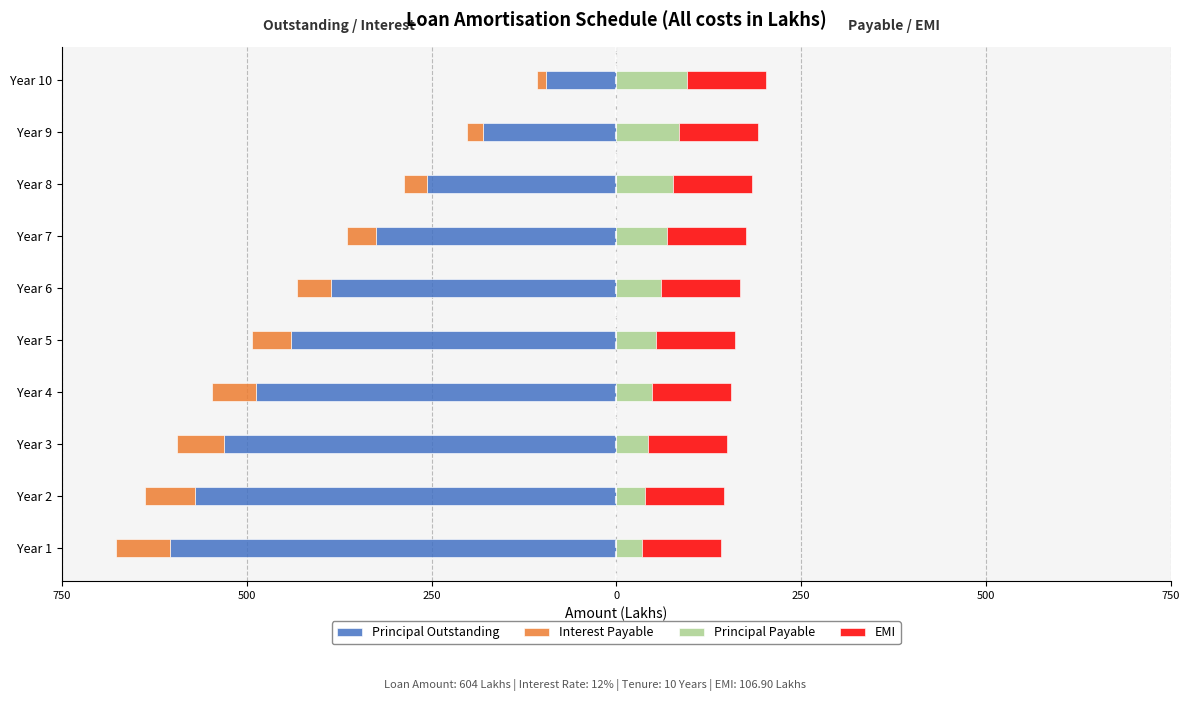

At how many categories does at least one series exceed -190?

10